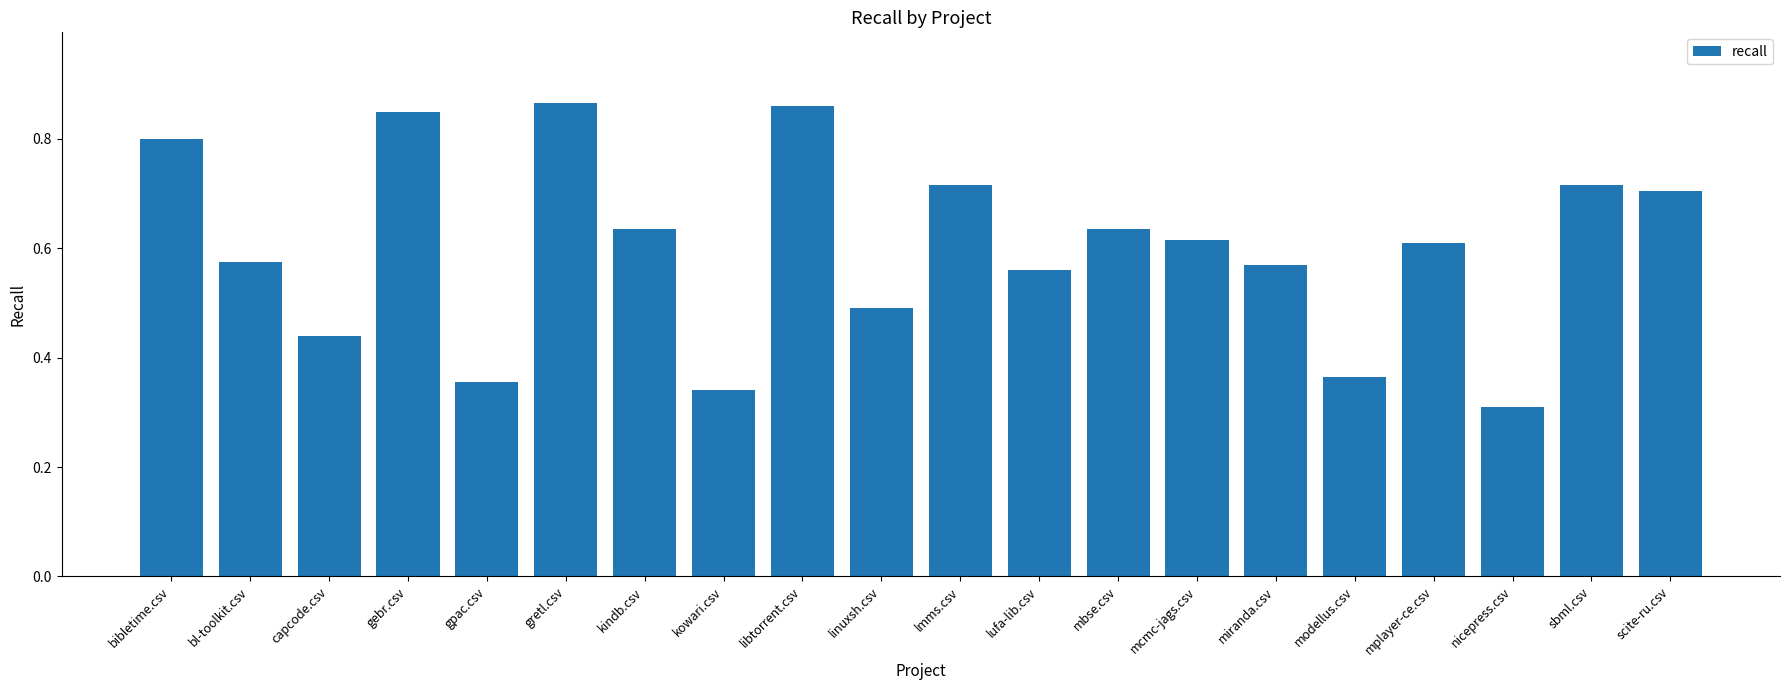

What is the label of the 16th bar from the left?

modellus.csv